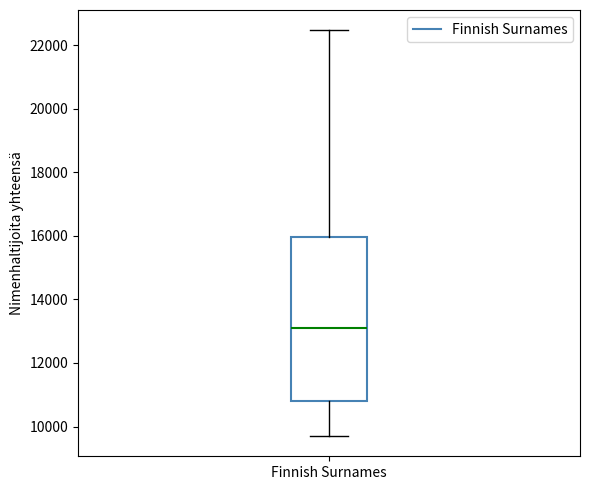

Transcribe this box plot: give where the median line is, the range the box spans, and where the two whiskers end, as read against the y-axis. The values are not printed on the chart, so give them approximately, as read against the axis.

median 13000, box 10800 to 16000, whiskers 9800 to 22400